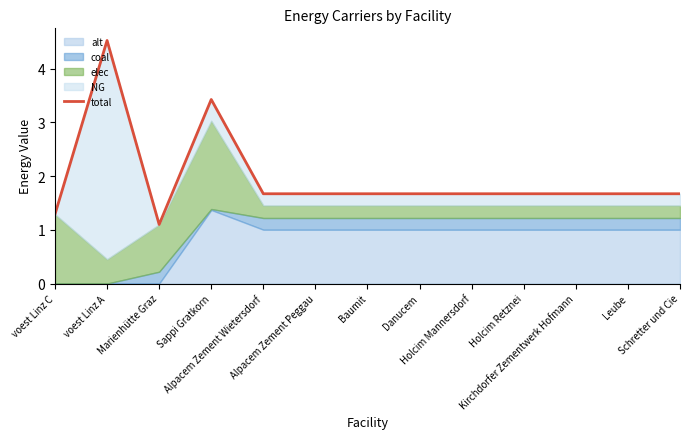

The value at Baumit is 0.9. True or false?

False